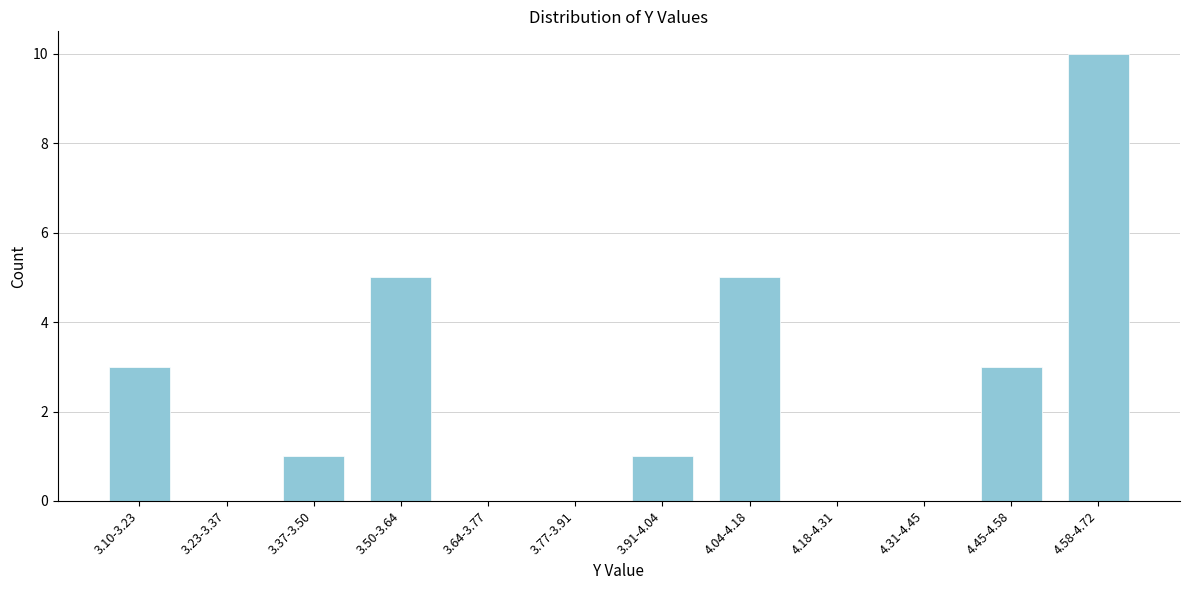

Reading left to right, transcribe all the data shown in this chart.

3.10-3.23=3	3.23-3.37=0	3.37-3.50=1	3.50-3.64=5	3.64-3.77=0	3.77-3.91=0	3.91-4.04=1	4.04-4.18=5	4.18-4.31=0	4.31-4.45=0	4.45-4.58=3	4.58-4.72=10